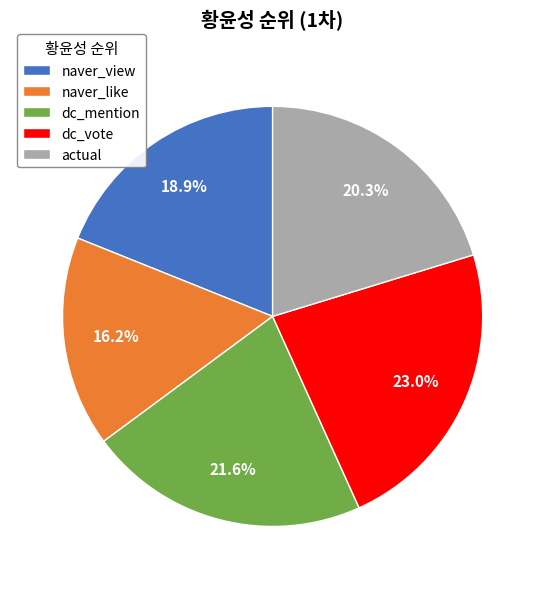

Approximately how many times larger is the value at naver_view compared to dc_mention?

0.9